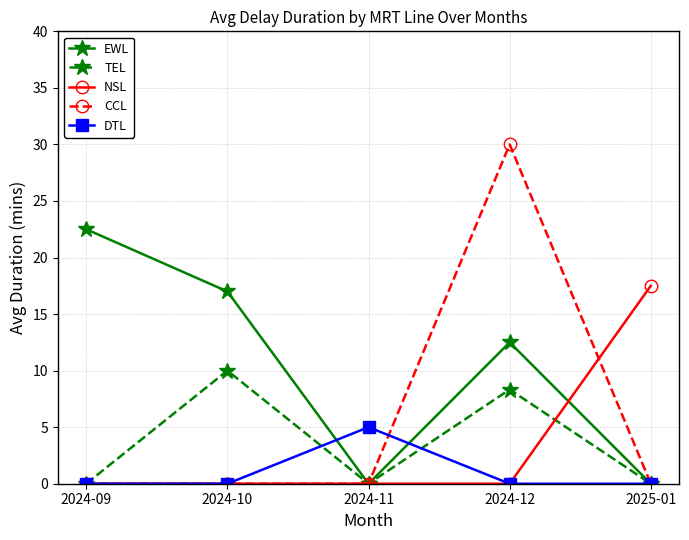

What is the difference between the maximum and second lowest values in the TEL series?

10.0